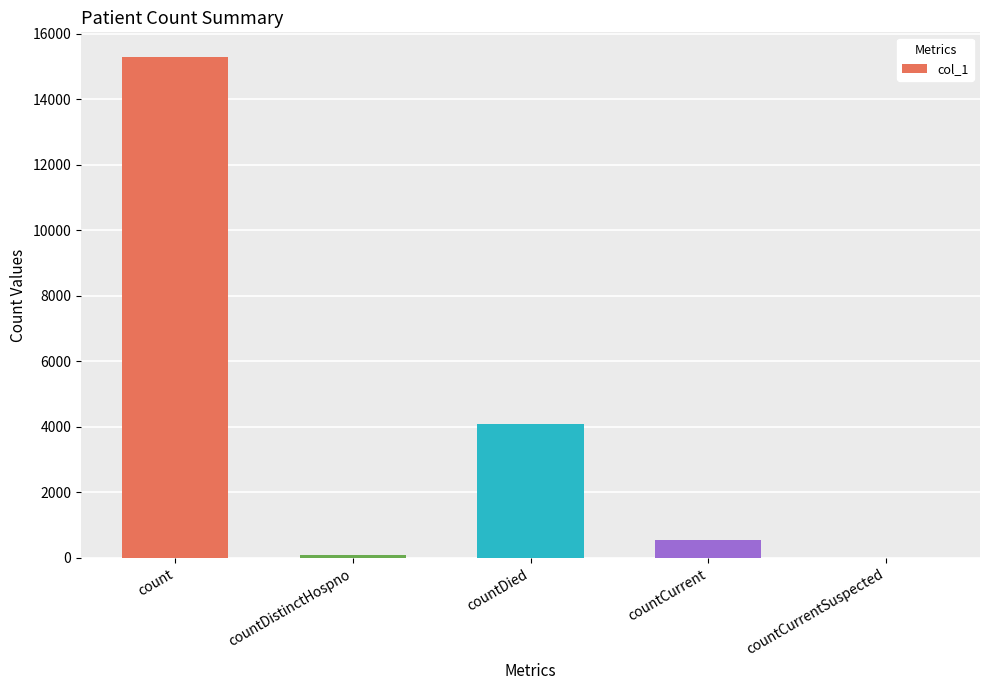

Reading left to right, transcribe all the data shown in this chart.

15286	76	4101	536	0